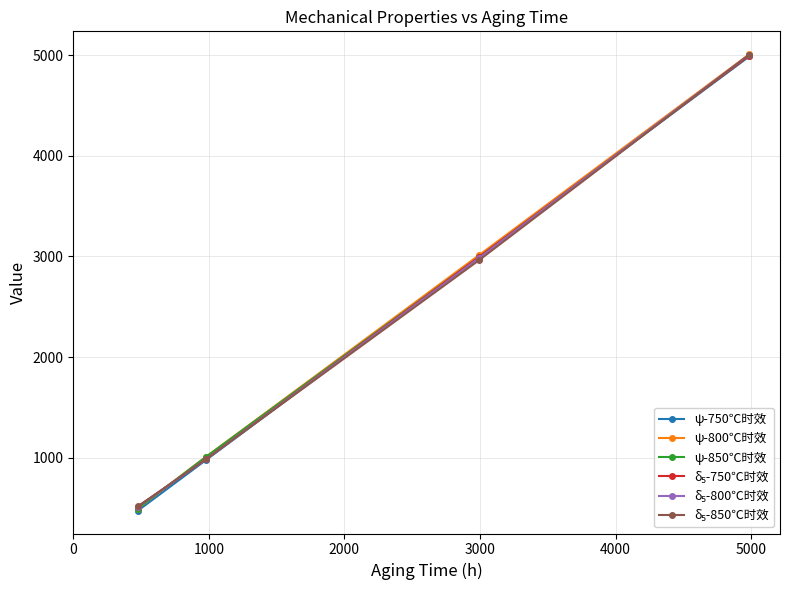

What is the minimum value for ψ-750℃时效?

476.2